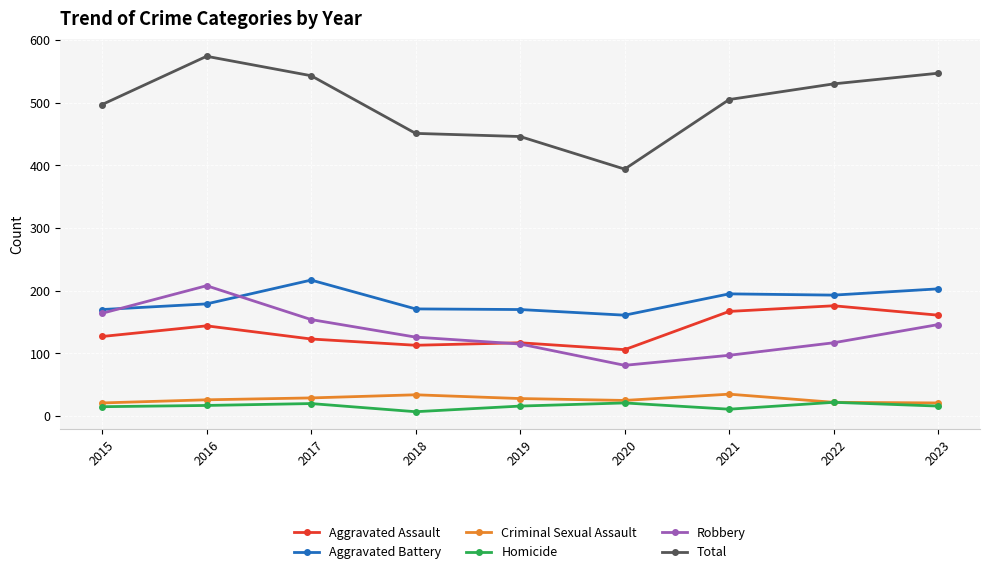

Is it true that Aggravated Assault equals 163 at 2020?

False